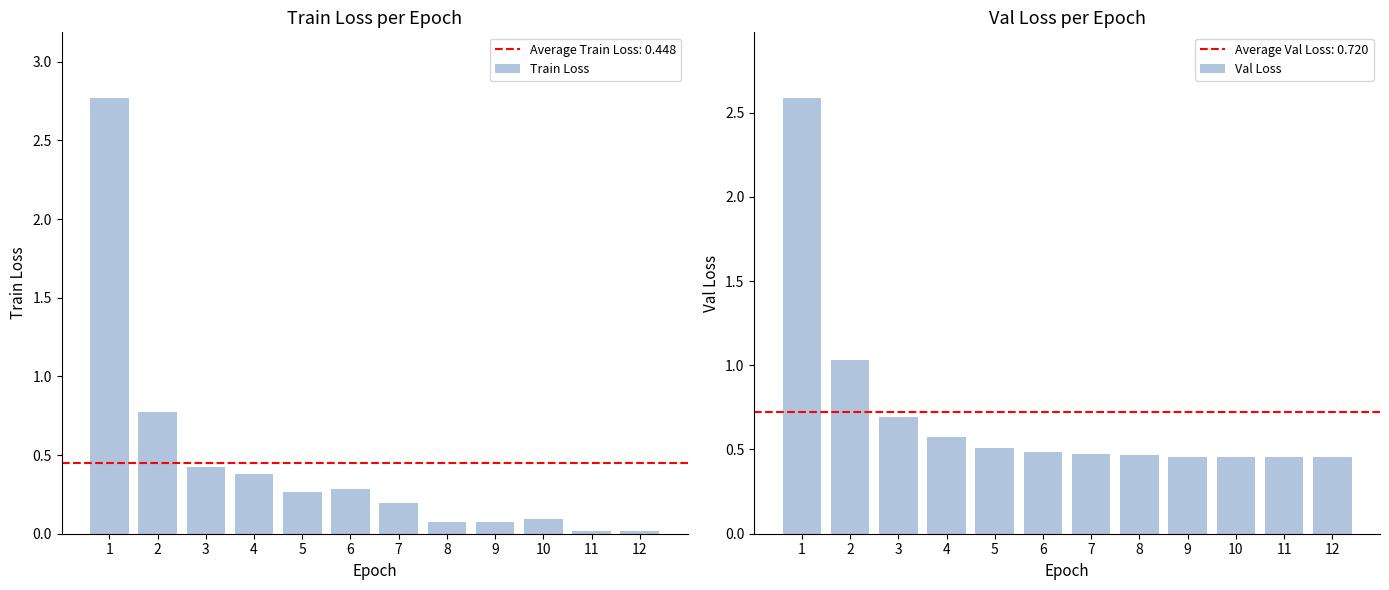

What are all the series names shown in the legend?

Train Loss, Val Loss